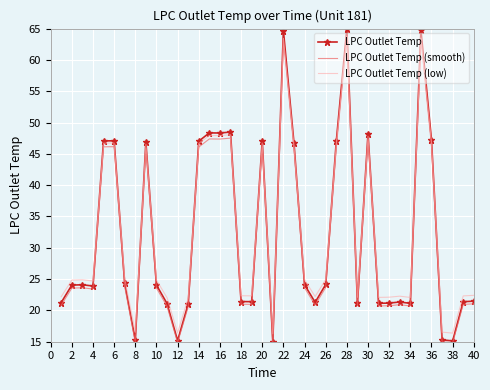

What is the lowest value of the LPC Outlet Temp series?

15.0